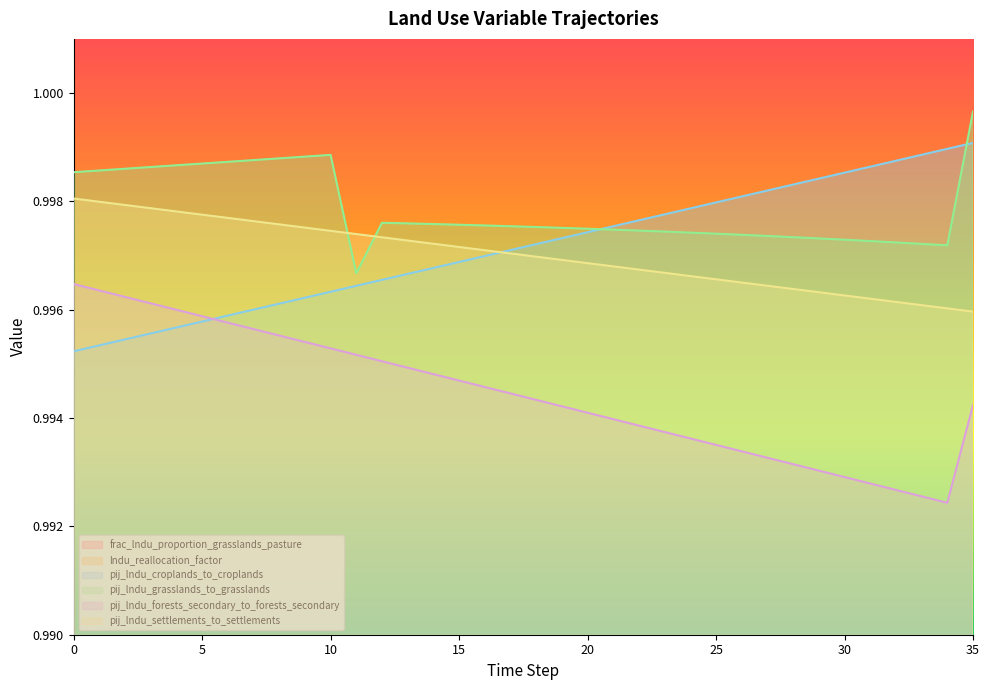

Is it true that frac_lndu_proportion_grasslands_pasture equals 0.1 at 10?

False